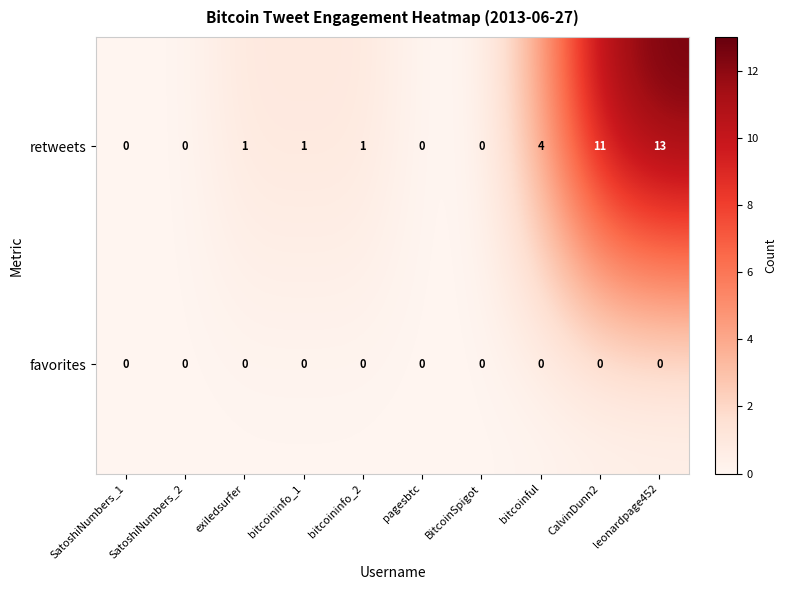

At which label is retweets closest to 6?

bitcoinful